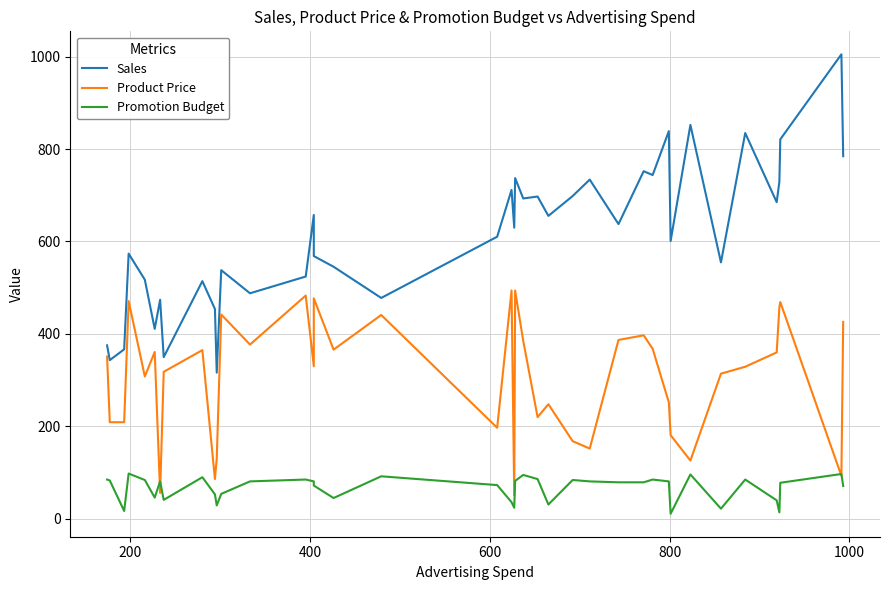

Rank the series by their maximum value, from highest to lowest.

Sales, Product Price, Promotion Budget